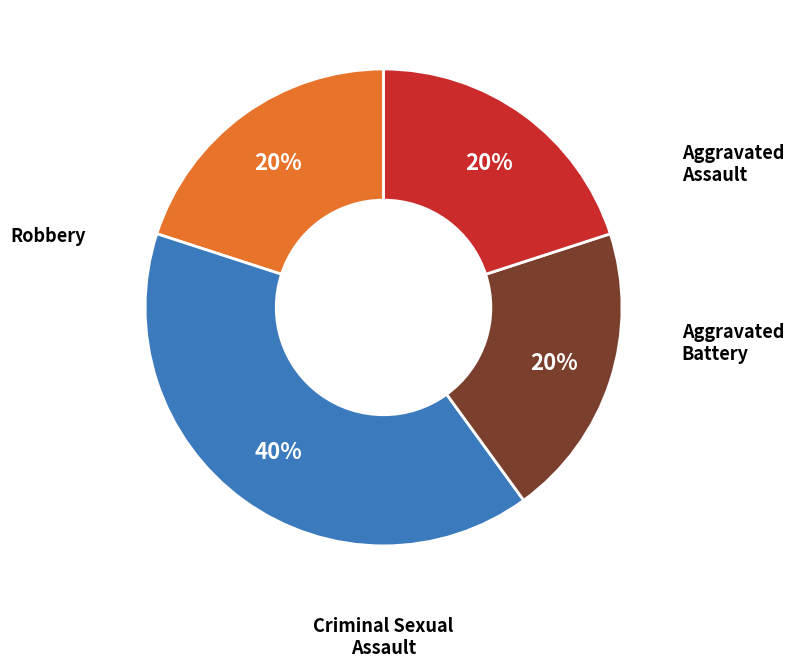

Is there any slice that represents more than half of the pie?

No